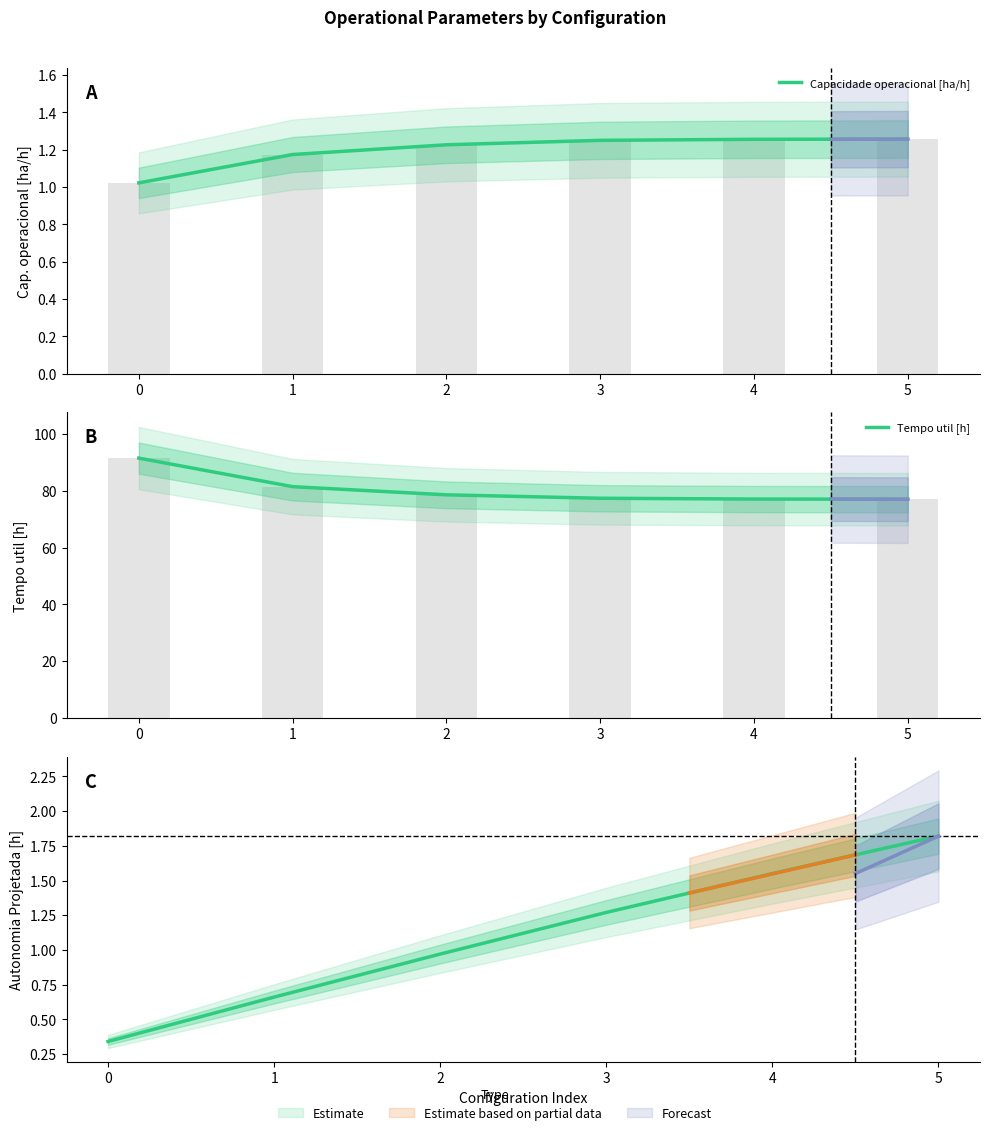

Between 3 and 4, which series saw the biggest shift?

Tempo util [h]